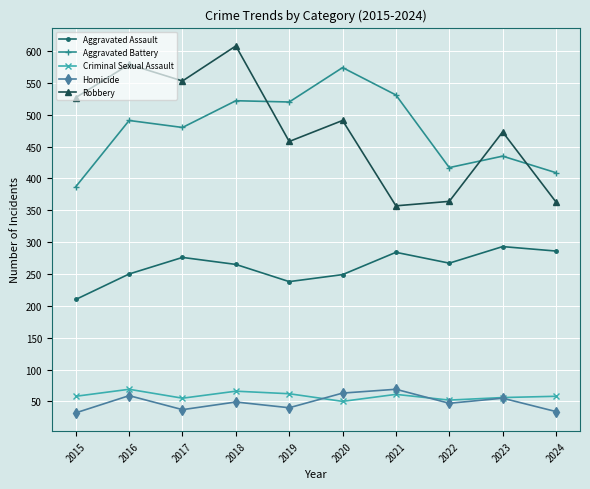

At which category is the sum across all series the highest?

2018